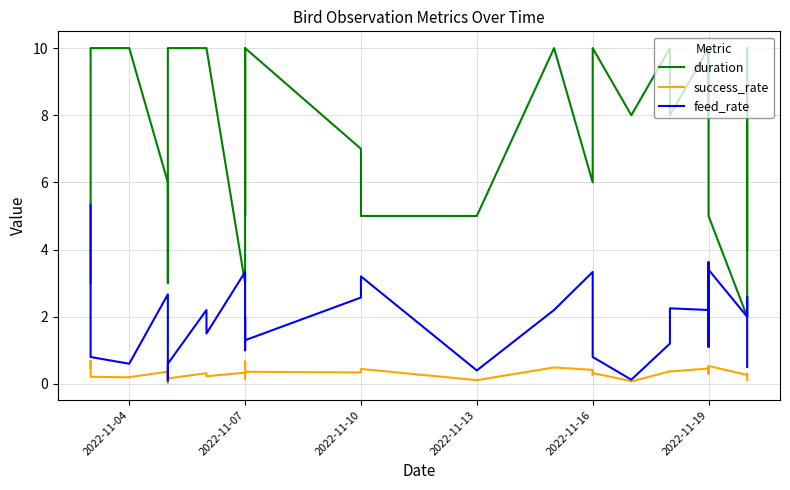

What is the highest value of the success_rate series?

0.7